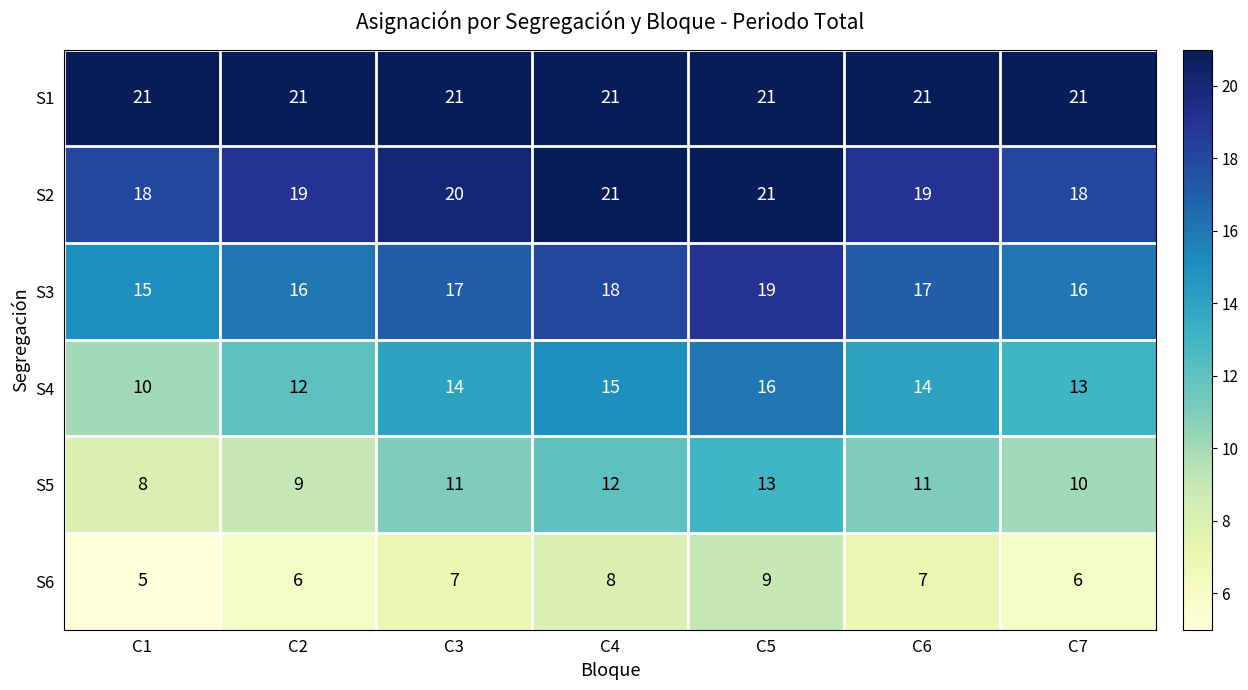

What value does the S3 series have at C5?

19